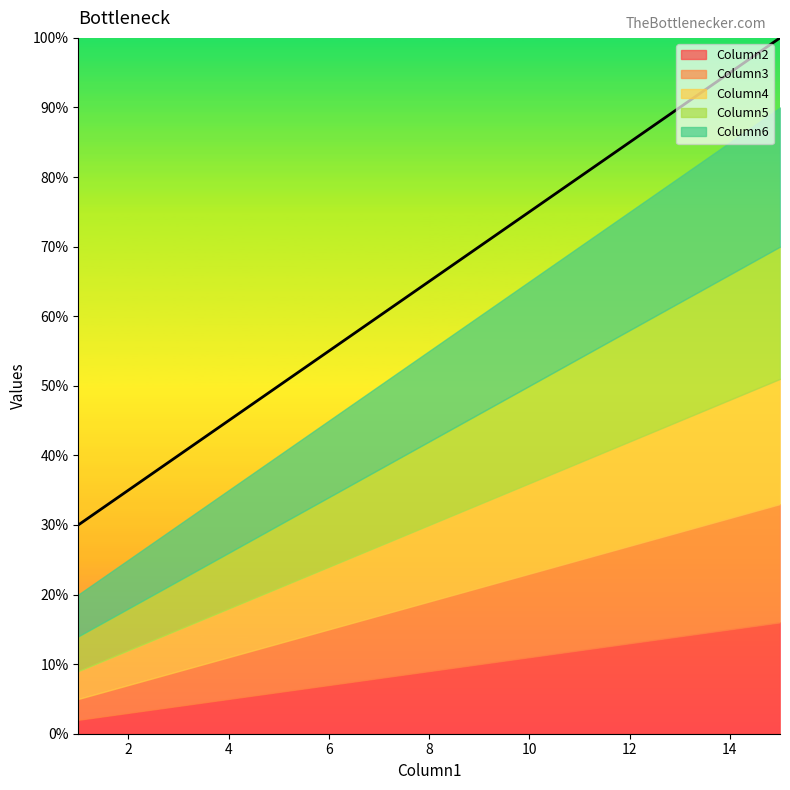

Count the number of data series in this chart.

5